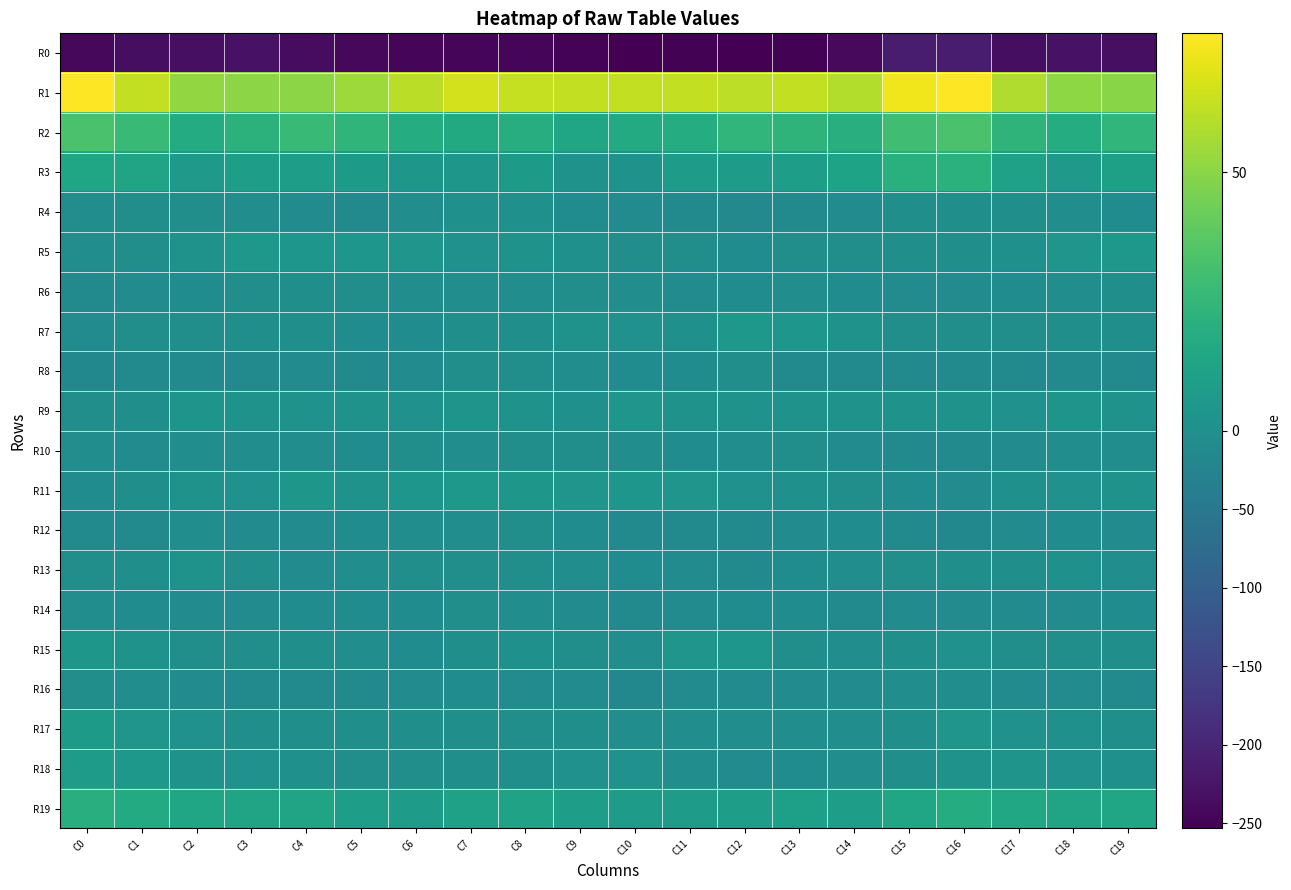

At C3, list the series in order from smallest to largest.

R0, R8, R16, R14, R12, R4, R10, R6, R13, R15, R17, R7, R18, R11, R9, R5, R3, R19, R2, R1